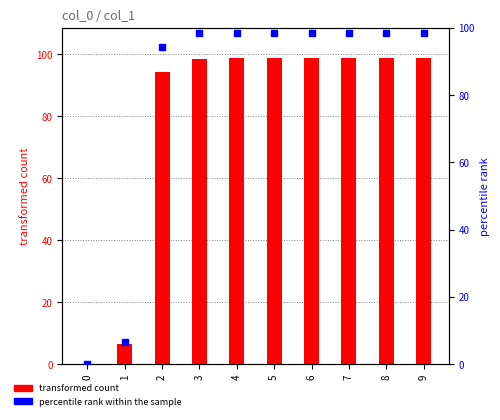

At how many categories does at least one series exceed 38?

8